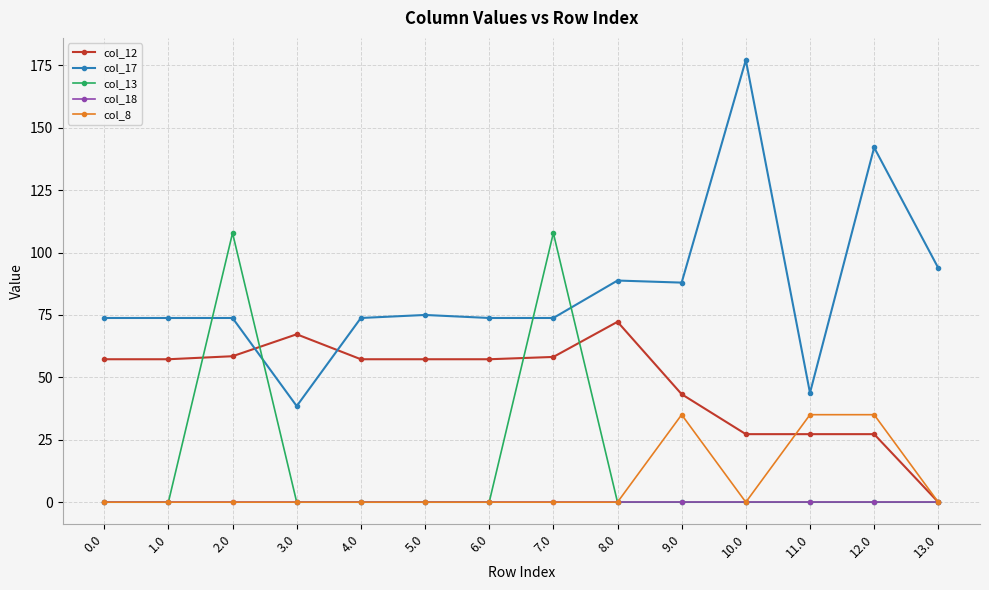

Which series has the widest spread of values?

col_17